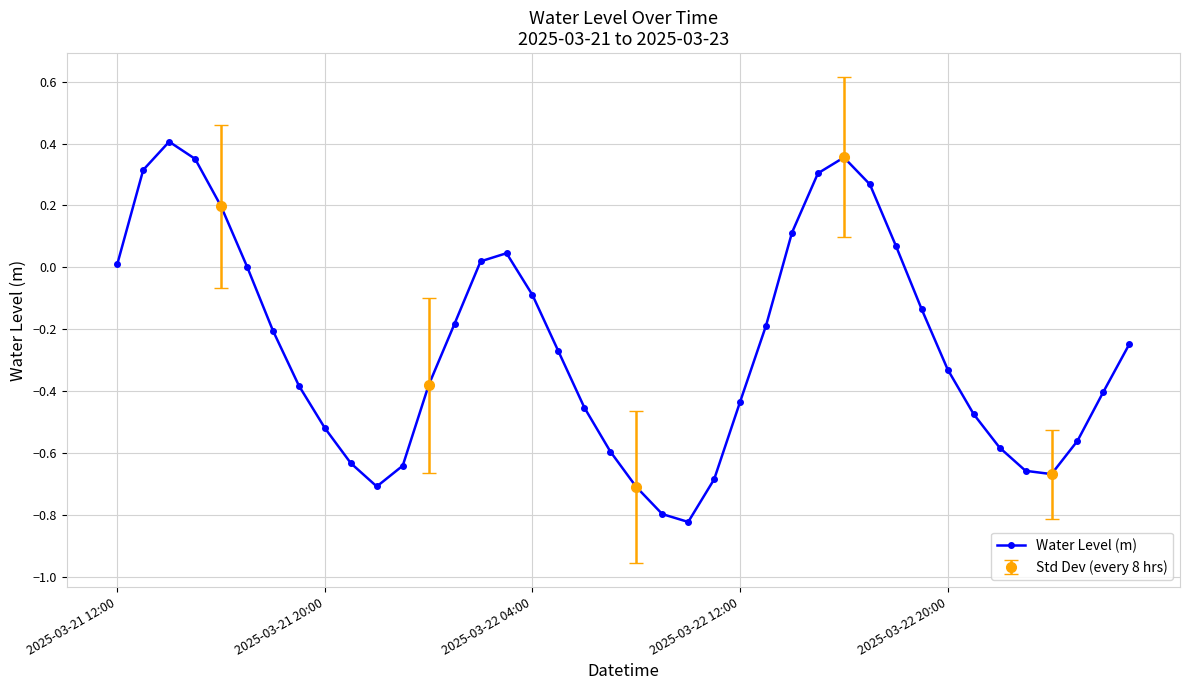

Does the chart display data point markers on the line(s)?

Yes